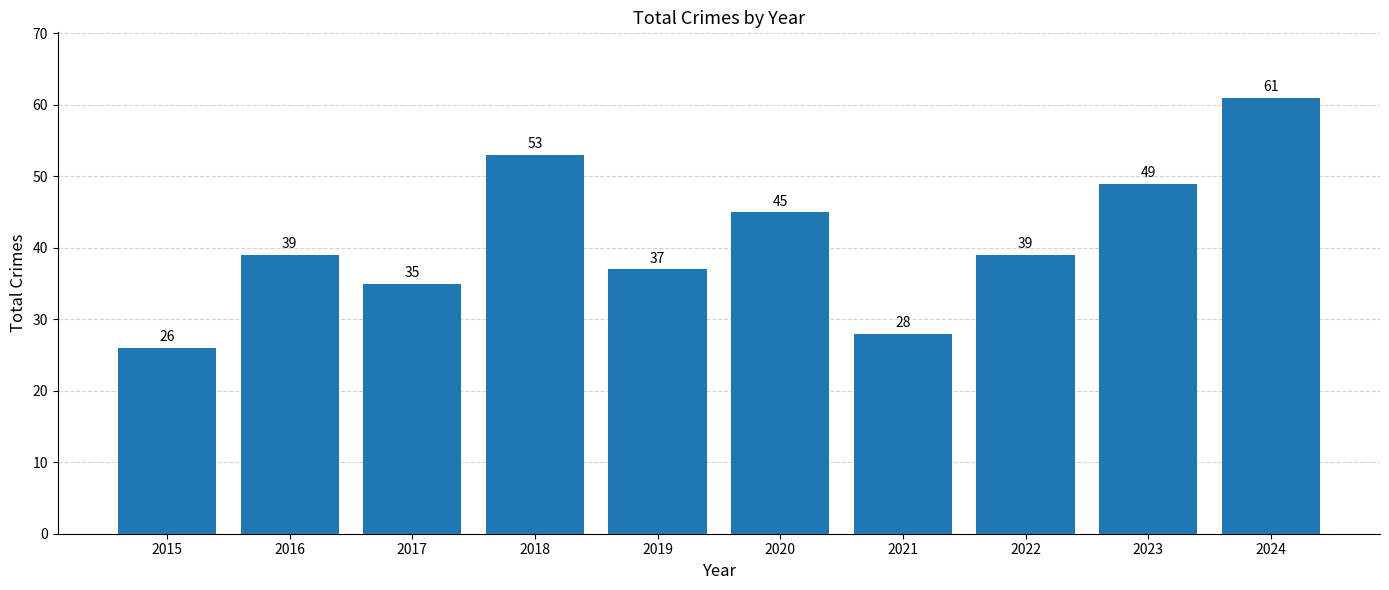

What is the difference between the values at 2019 and 2016?

2